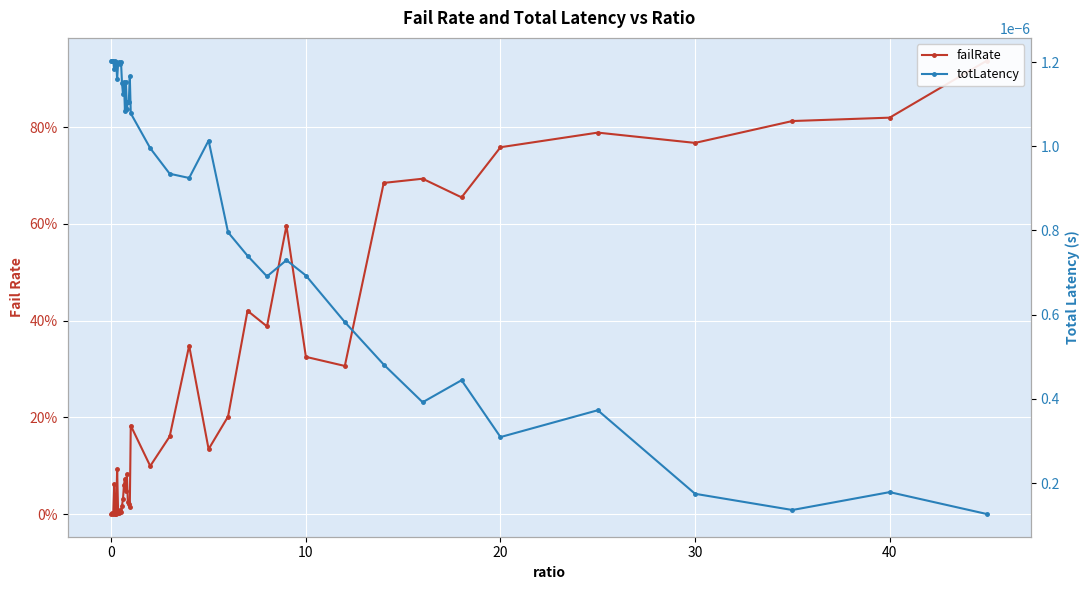

After their last crossing, which series has the higher values: totLatency or failRate?

failRate